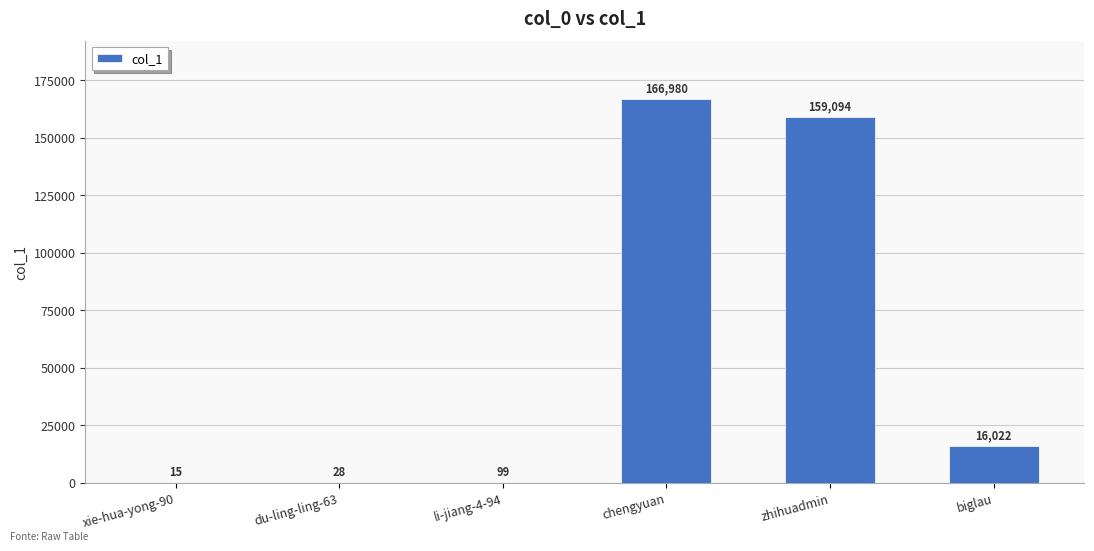

Read the value at chengyuan.

166980